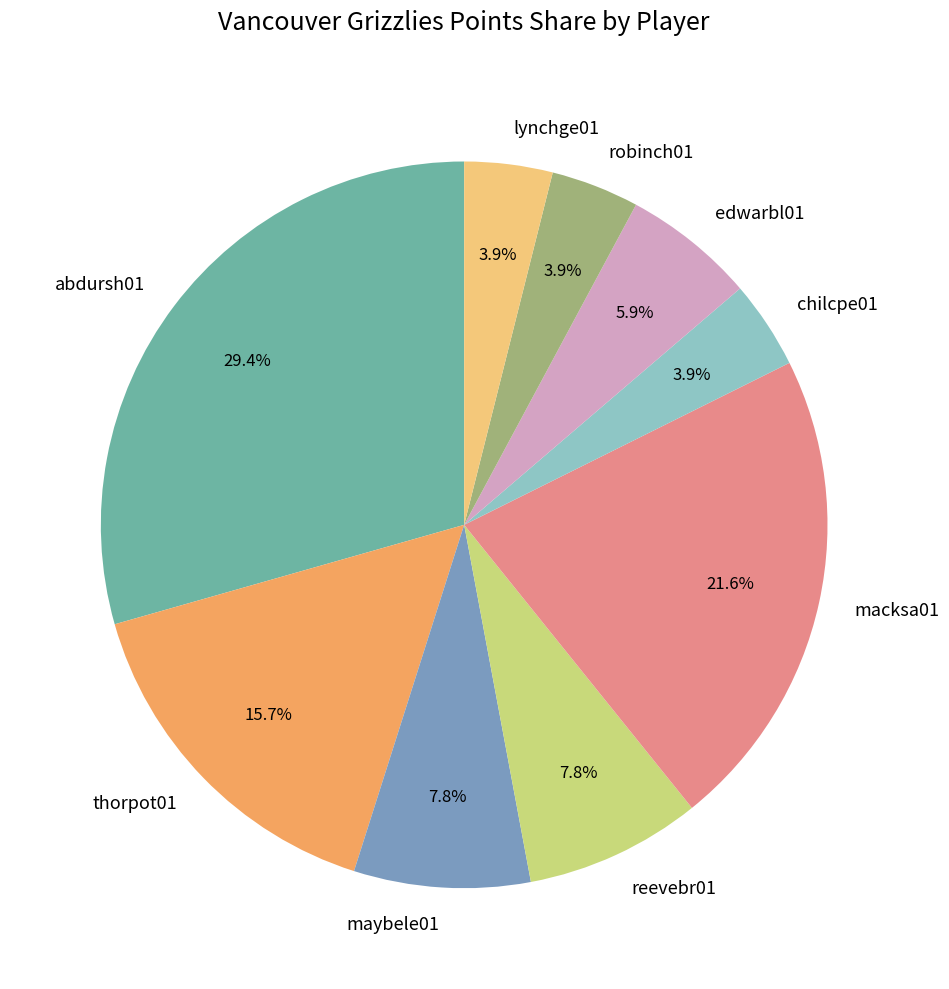

What percentage is the chilcpe01 slice, to the nearest percent?

4%